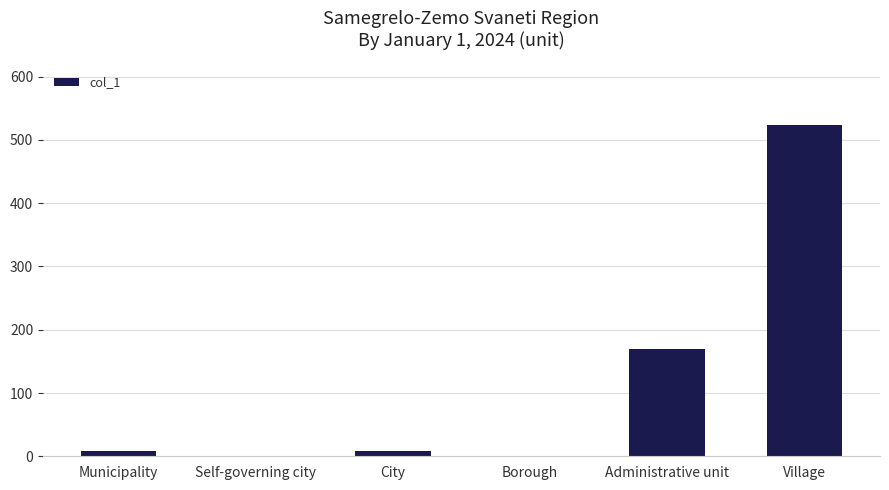

What is the maximum value shown in the chart?

524